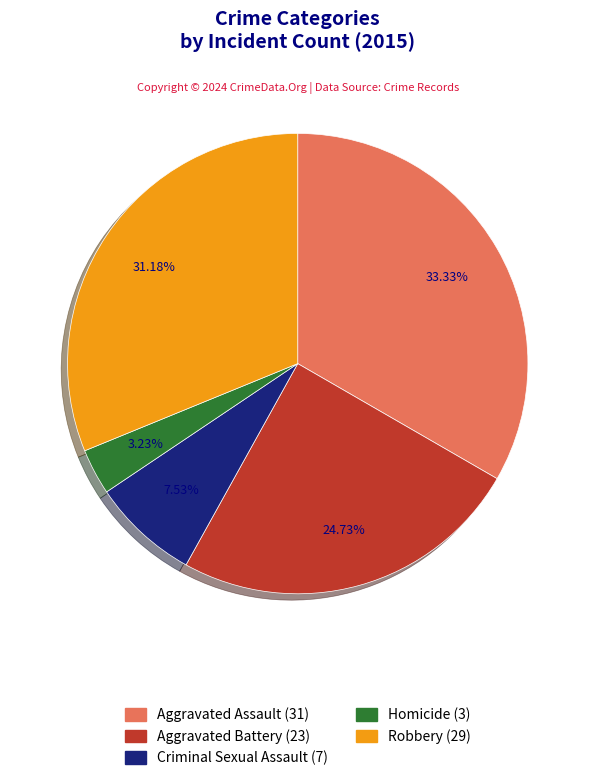

Which category has the biggest portion of the pie?

Aggravated Assault